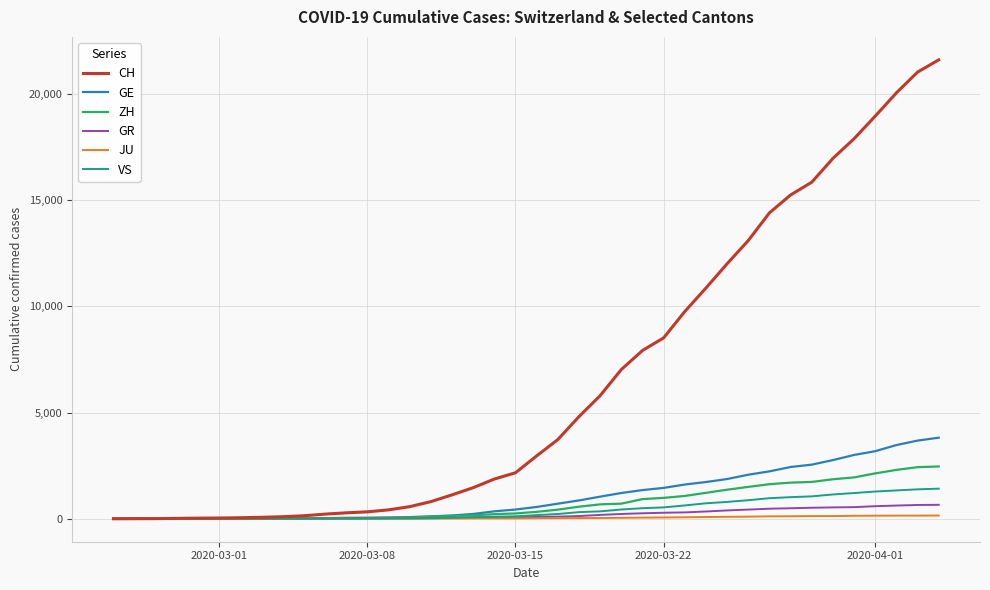

What is the difference between the second highest and minimum values in the JU series?

149